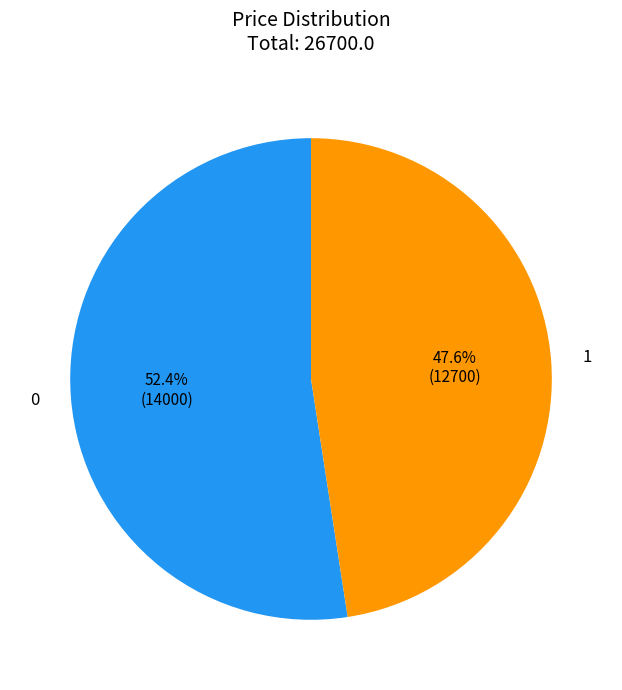

Which slice is the smallest?

1